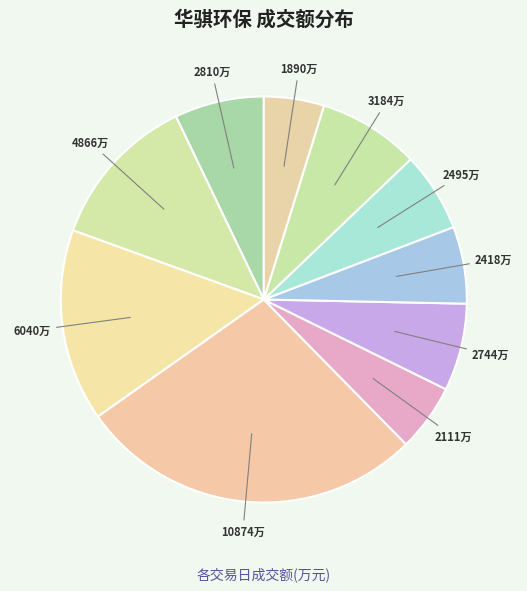

How many slices are in this pie chart?

10